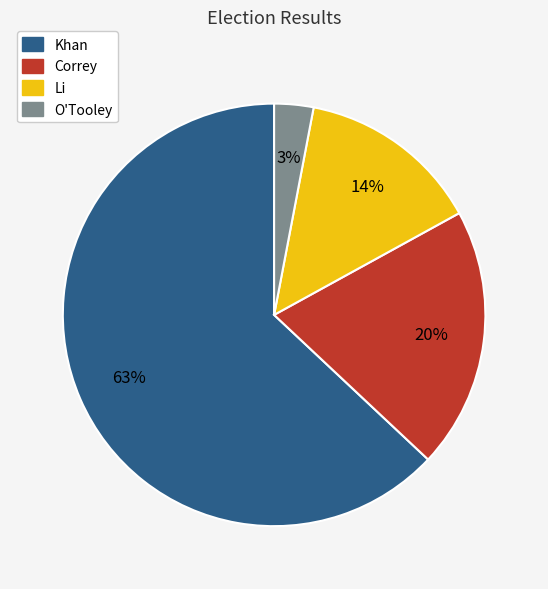

To the nearest percent, what is the average slice percentage?

25%